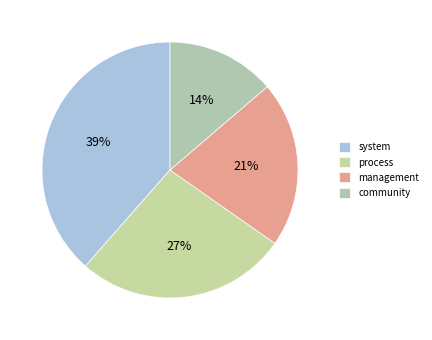

Does community account for over 50% of the chart?

No